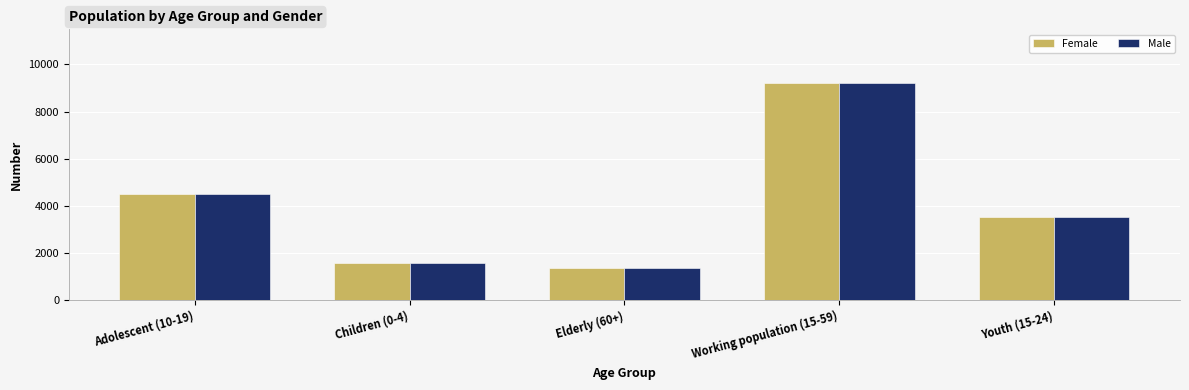

Reading left to right, transcribe all the data shown in this chart.

Female: Adolescent (10-19)=4494	Children (0-4)=1559	Elderly (60+)=1382	Working population (15-59)=9190	Youth (15-24)=3523
Male: Adolescent (10-19)=4494	Children (0-4)=1559	Elderly (60+)=1382	Working population (15-59)=9190	Youth (15-24)=3523